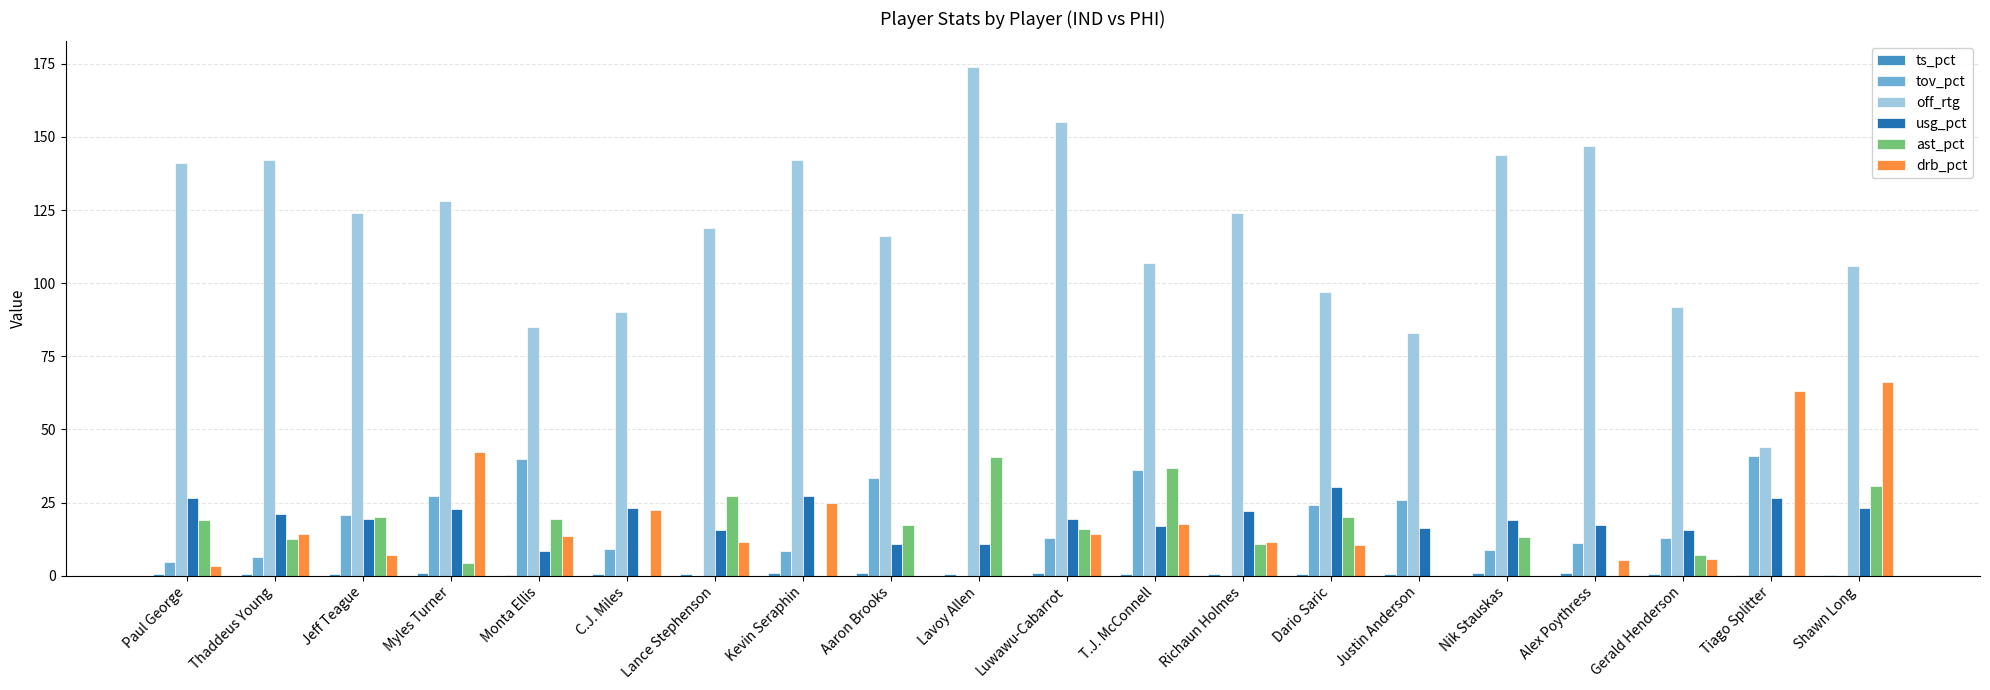

Is the value of drb_pct at Lance Stephenson greater than the value of tov_pct at Dario Saric?

No